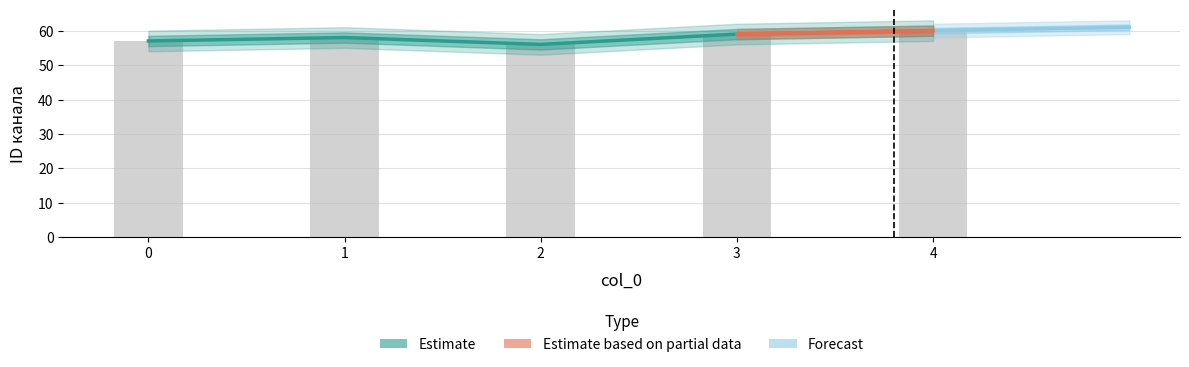

What is the sum of the values at 4 and 1?

118